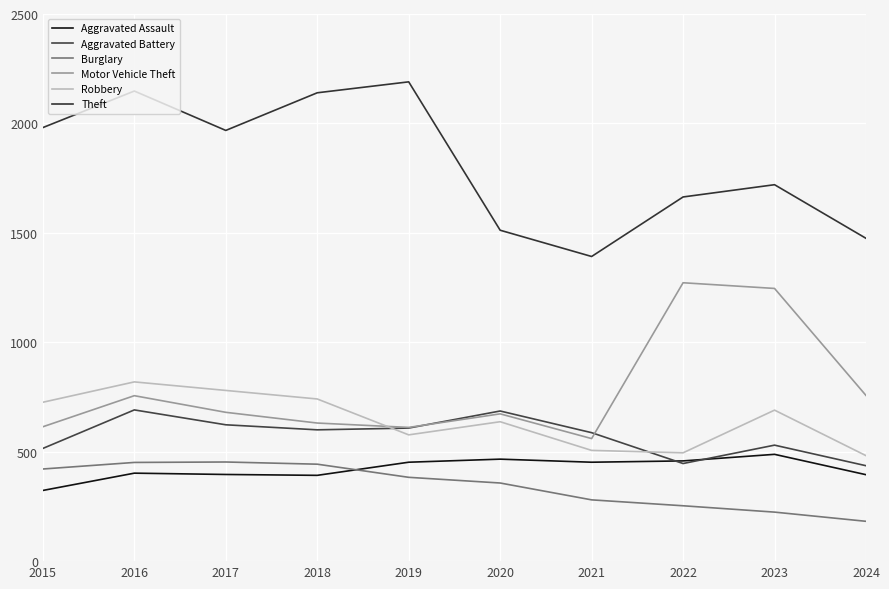

Is this an area chart (filled region under the line)?

No